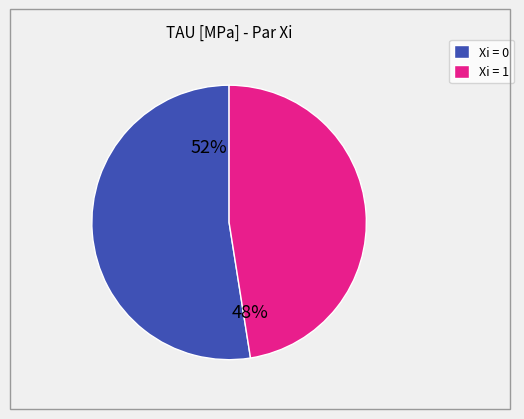

To the nearest percent, what is the average slice percentage?

50%